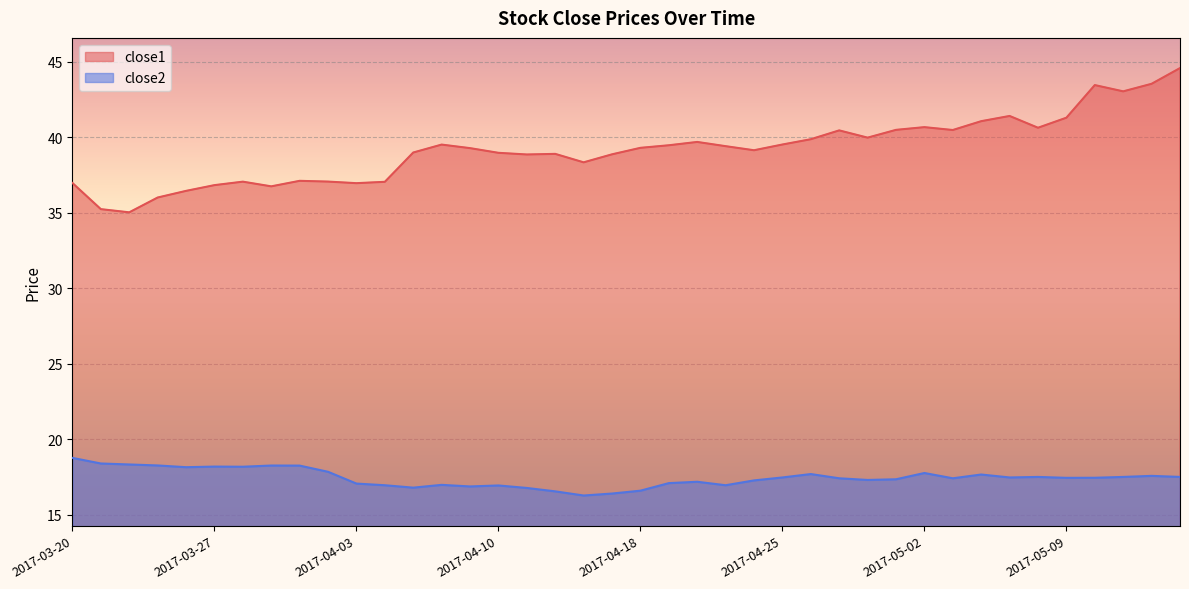

What position from the right is 2017-05-09?

5